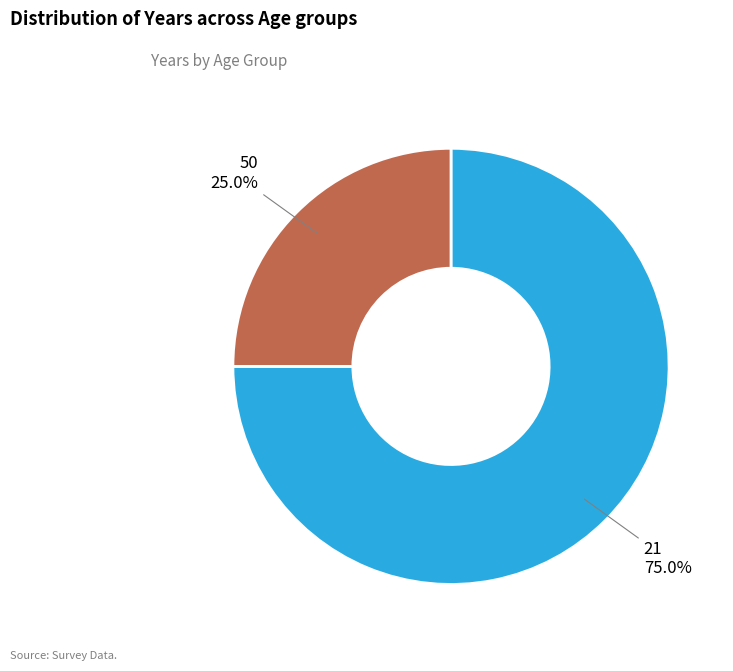

Does 50 represent more than half of the total?

No